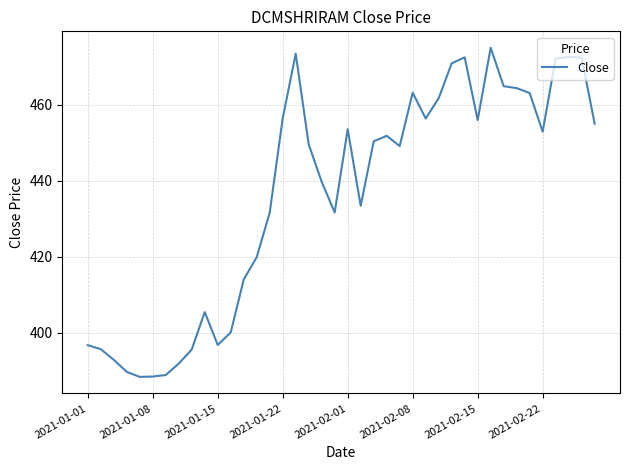

What is the minimum value shown in the chart?

388.4